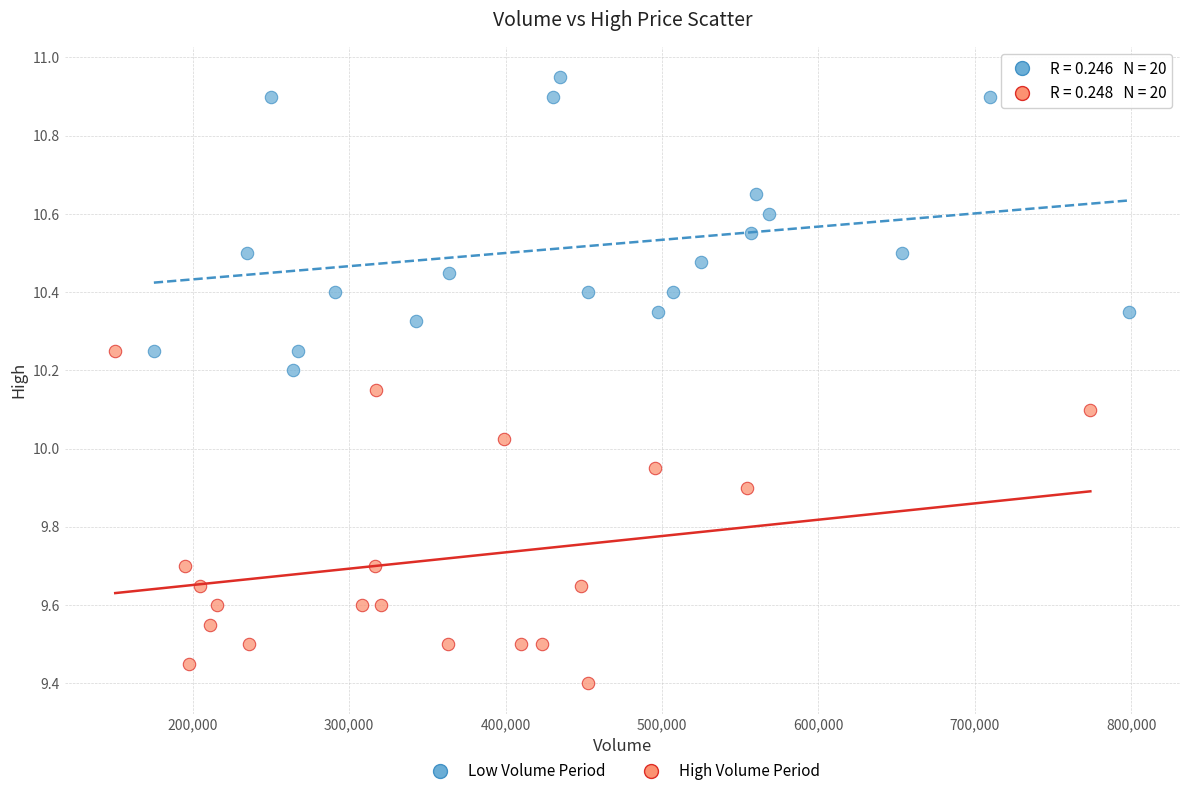

Which series reaches the maximum Y coordinate?

Low Volume Period